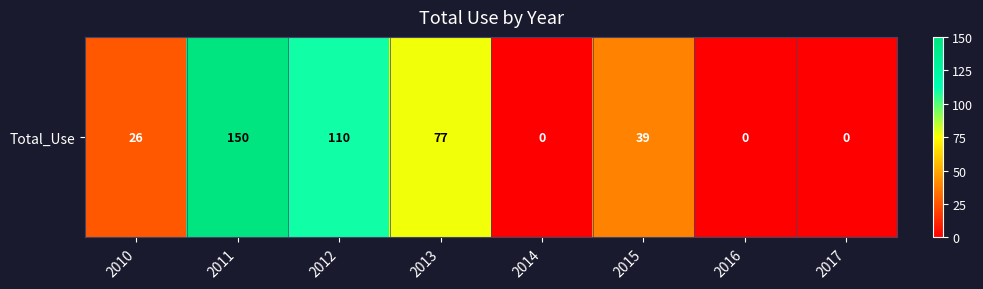

Which has a higher value, 2011 or 2012?

2011